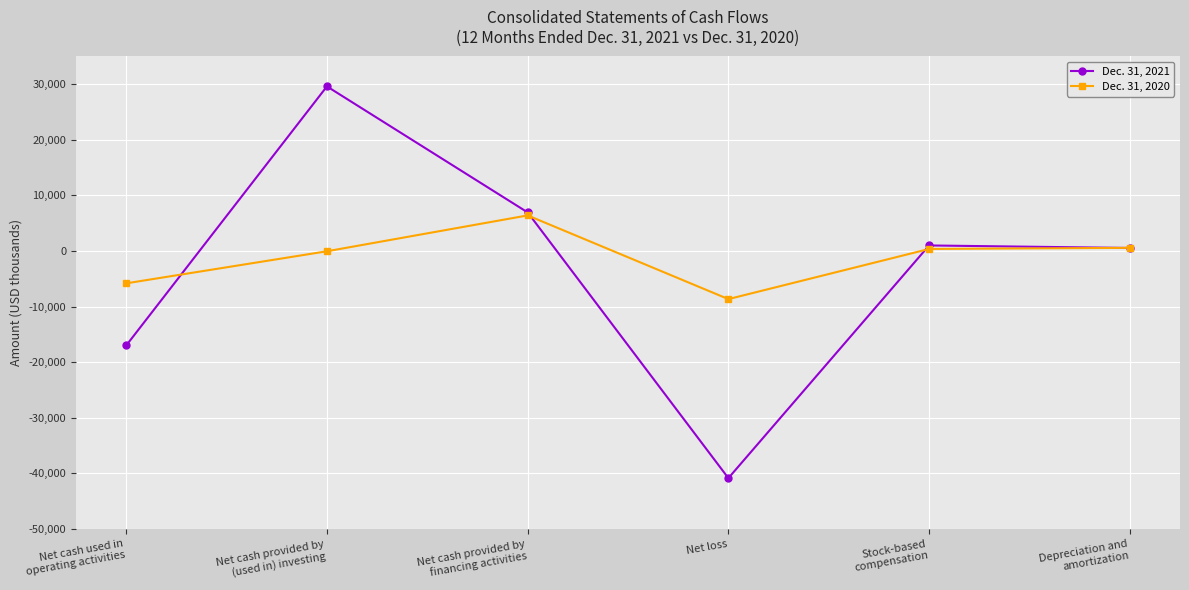

Where is the first local maximum for Dec. 31, 2021?

Net cash provided by
(used in) investing